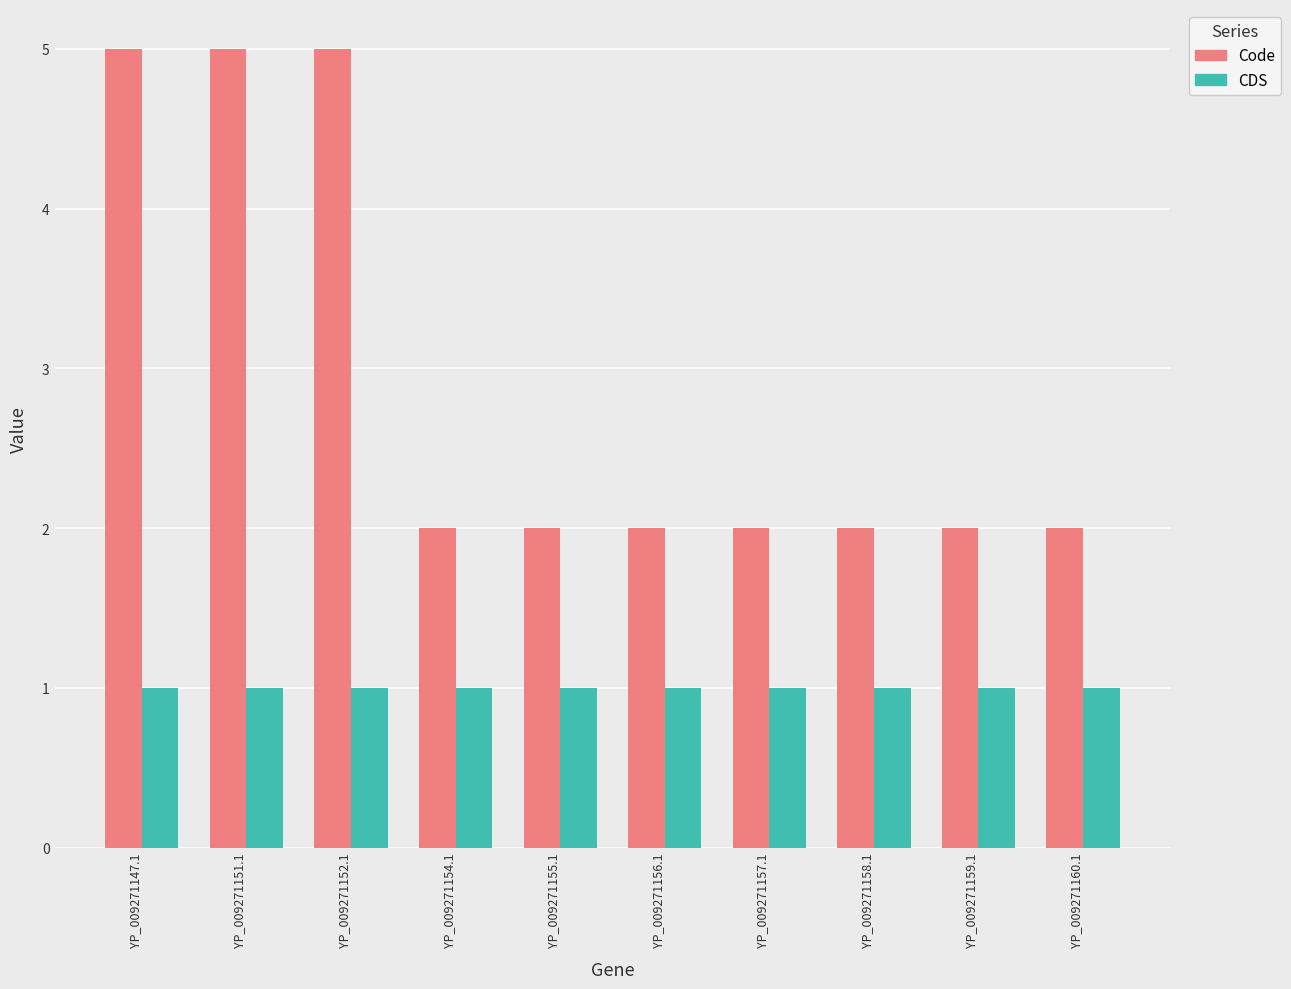

True or false: Code has a value of 3 at YP_009271157.1.

False